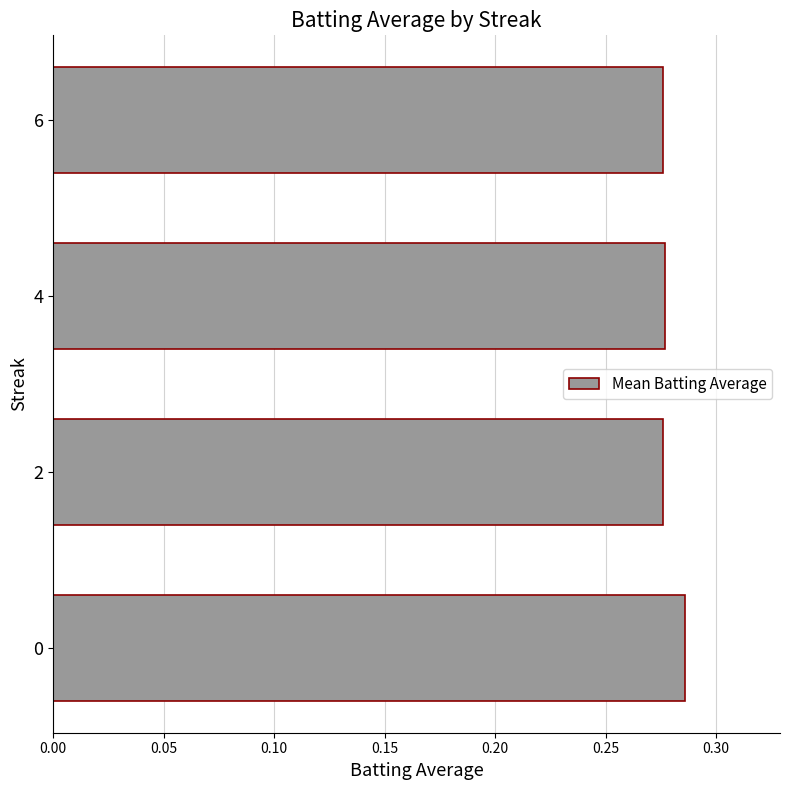

What is the sum of all values?

1.1